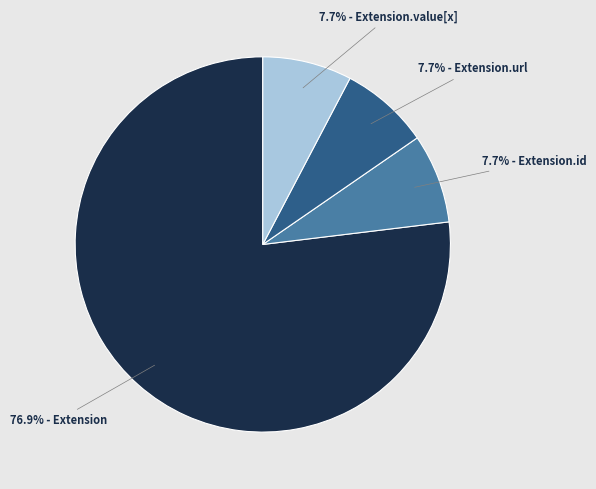

Does any single category account for the majority?

Yes